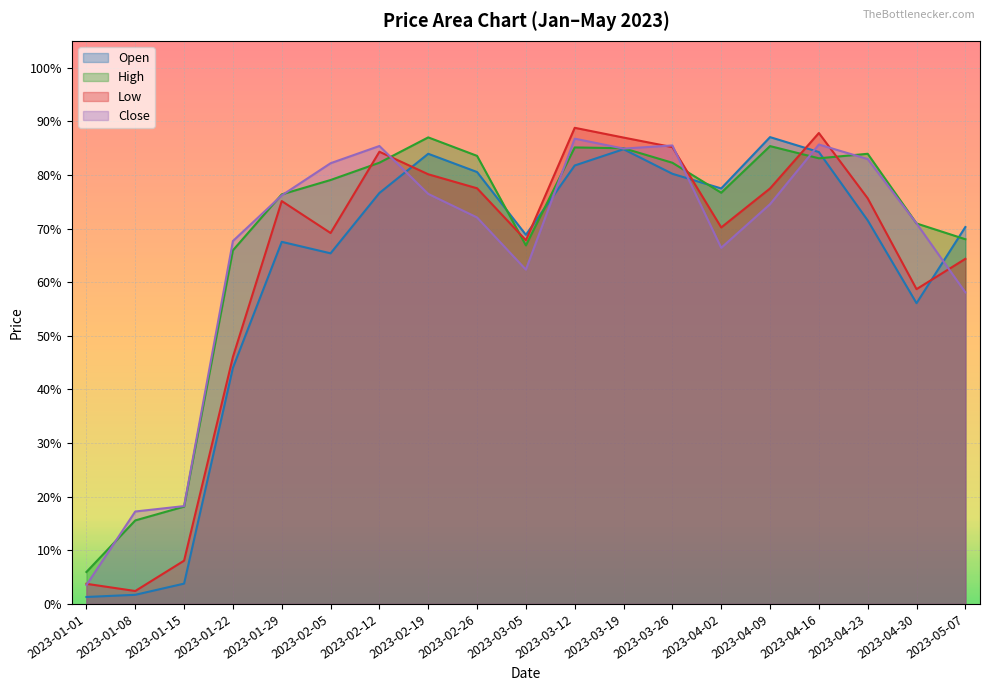

How many distinct data groups are displayed?

4